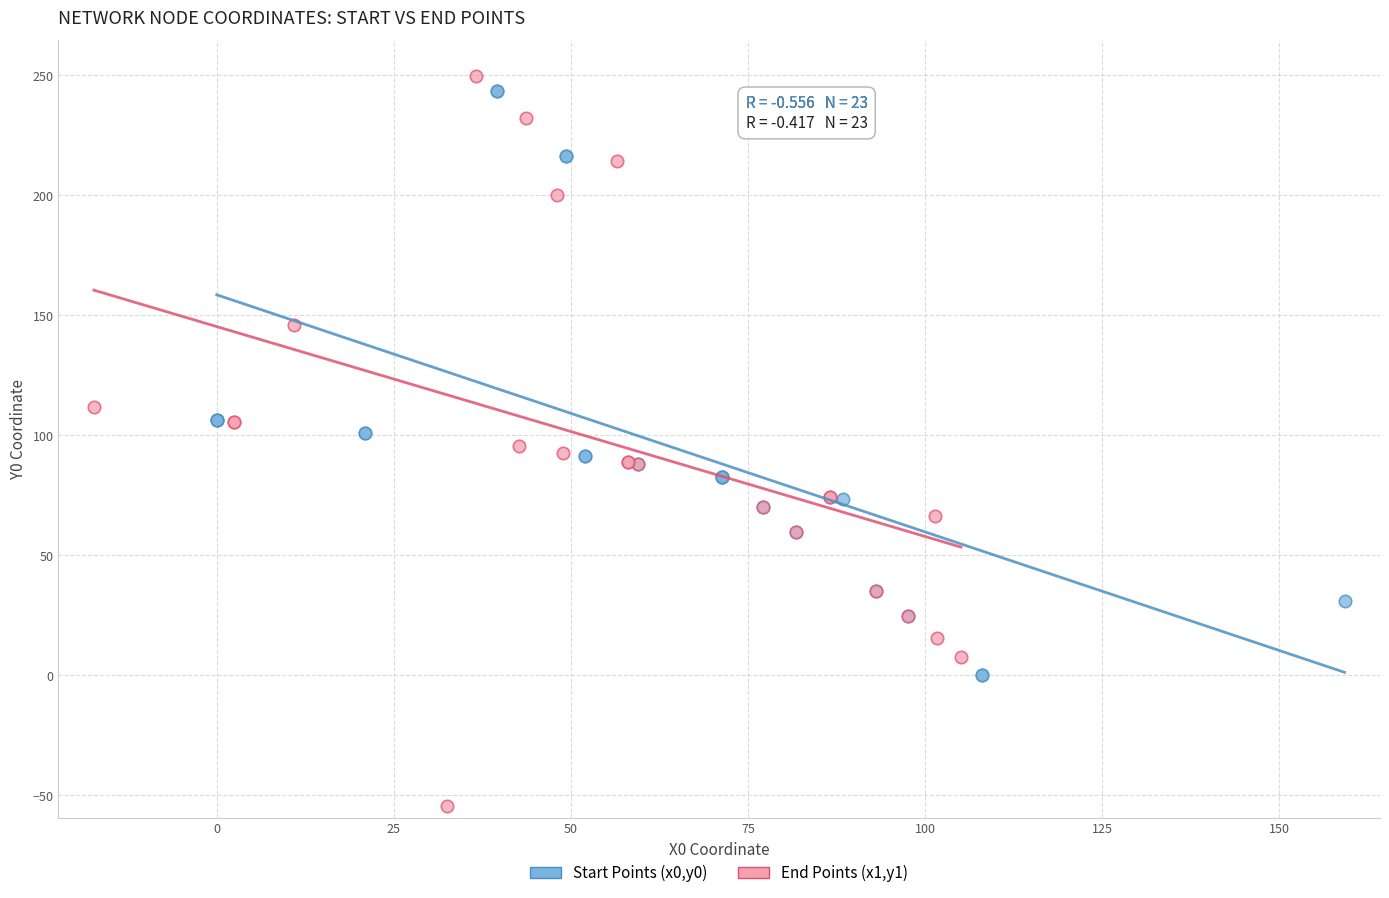

Which series contains the lowest Y value?

End Points (x1,y1)